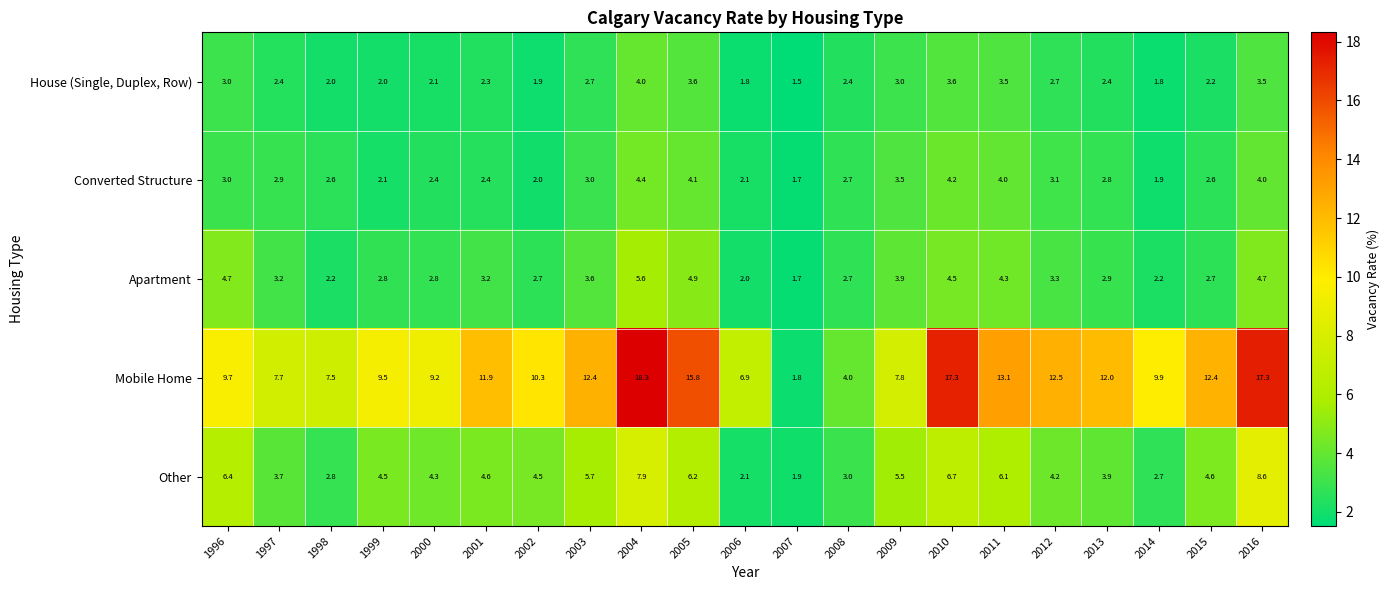

What is the spread (max minus min) of values at 2010?

13.7